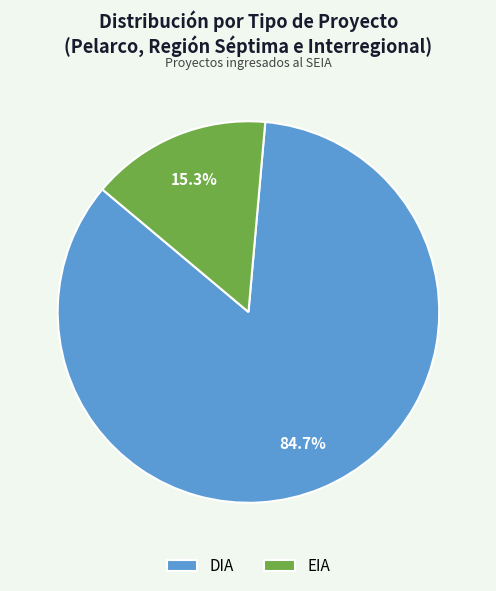

Does any single category account for the majority?

Yes